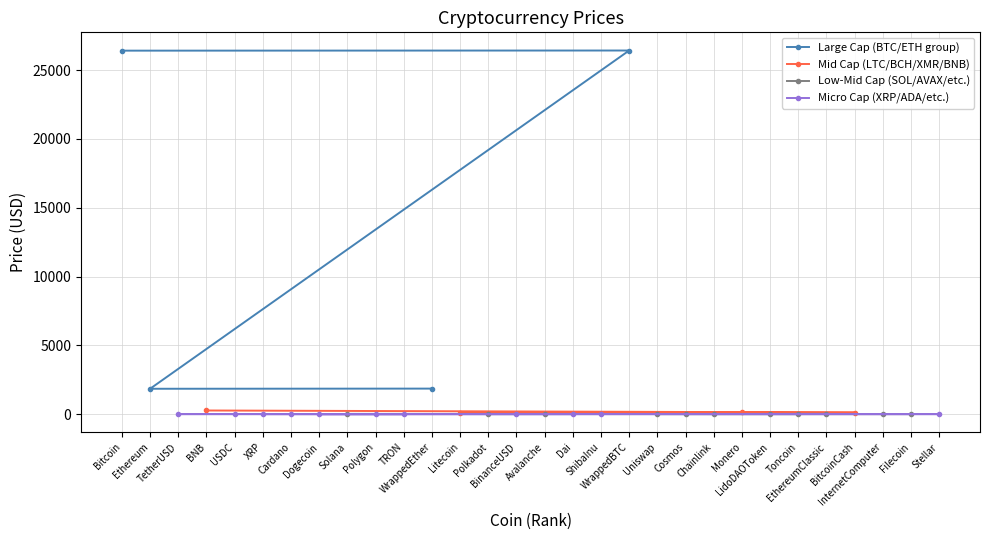

Which category has the highest value across all series?

WrappedBTC